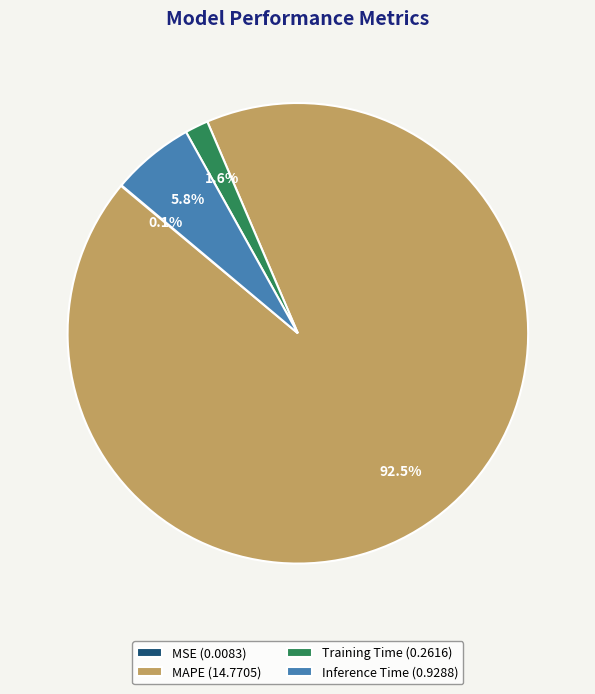

Does MAPE account for over 50% of the chart?

Yes